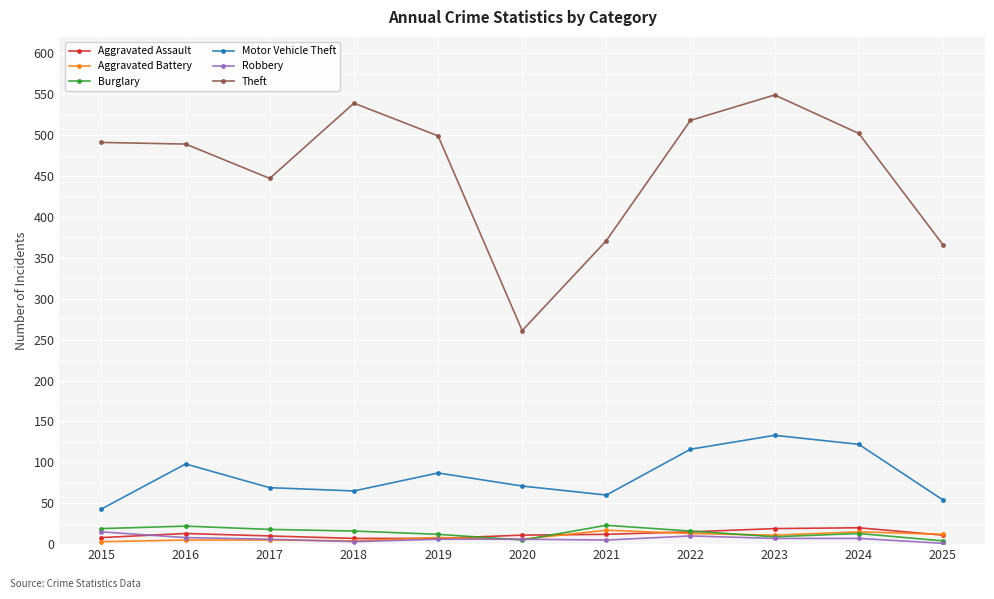

What is the greatest value displayed?

549